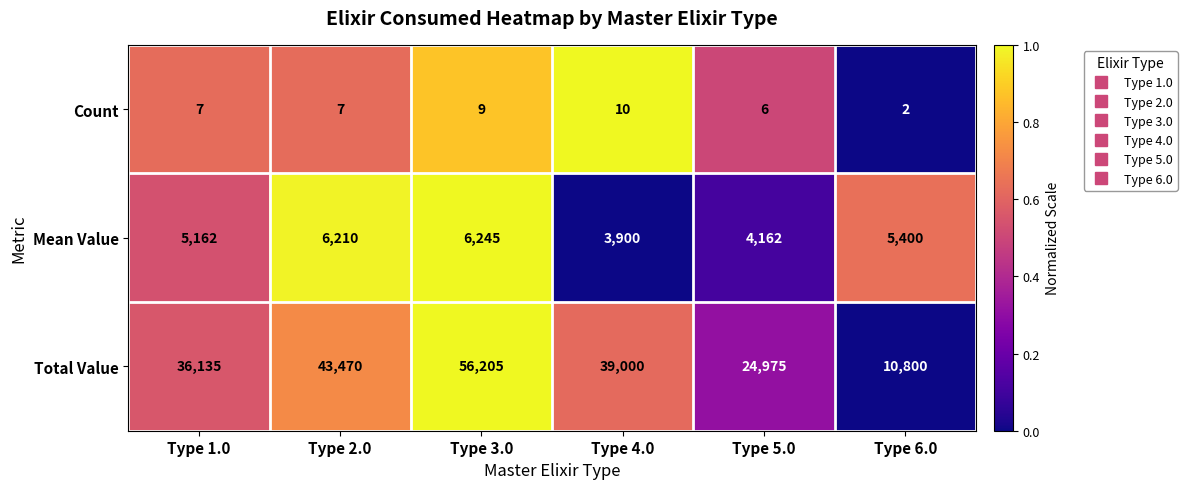

The Count series shows 10 at Type 1.0. True or false?

False